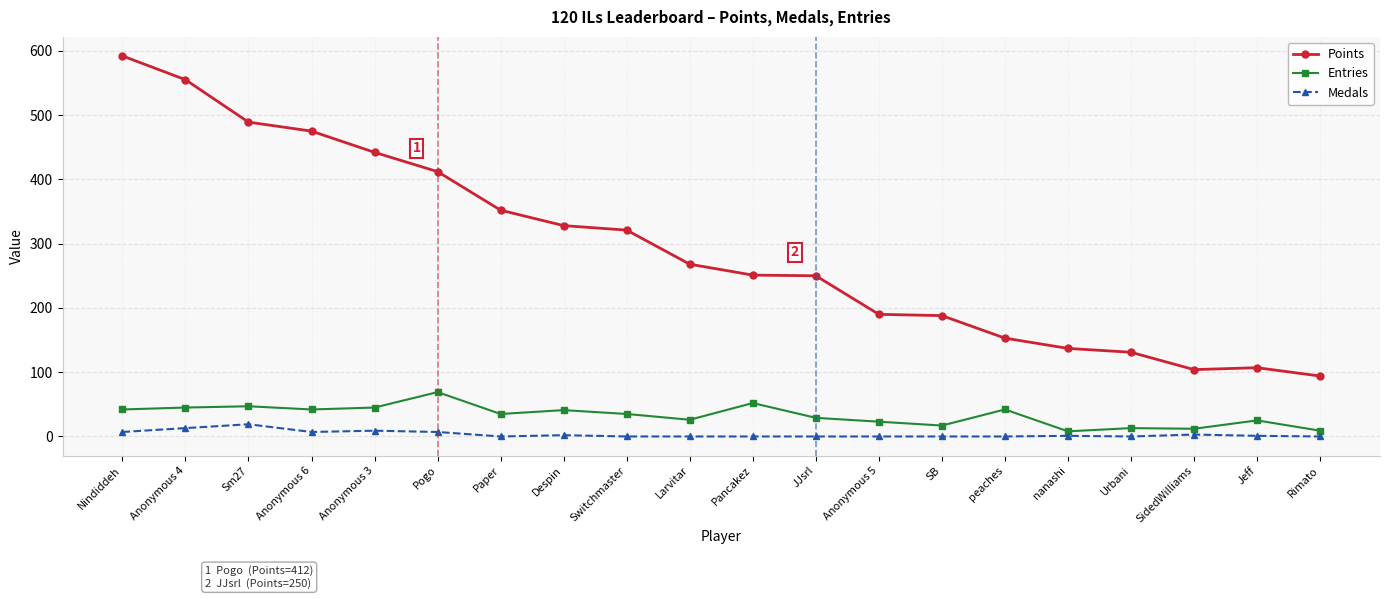

What is the label of the 19th point from the left?

Jeff